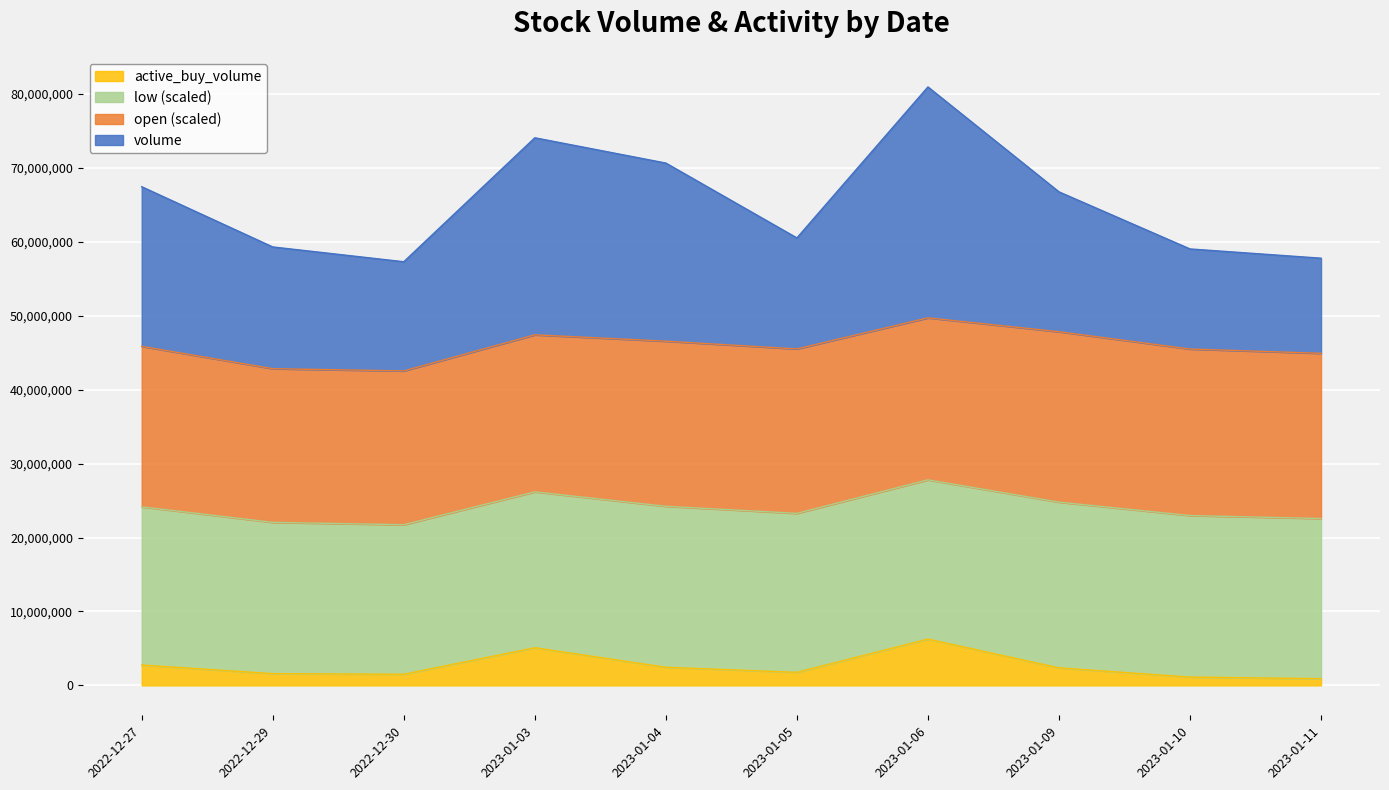

Is the value of active_buy_volume at 2023-01-11 greater than the value of volume at 2023-01-09?

No